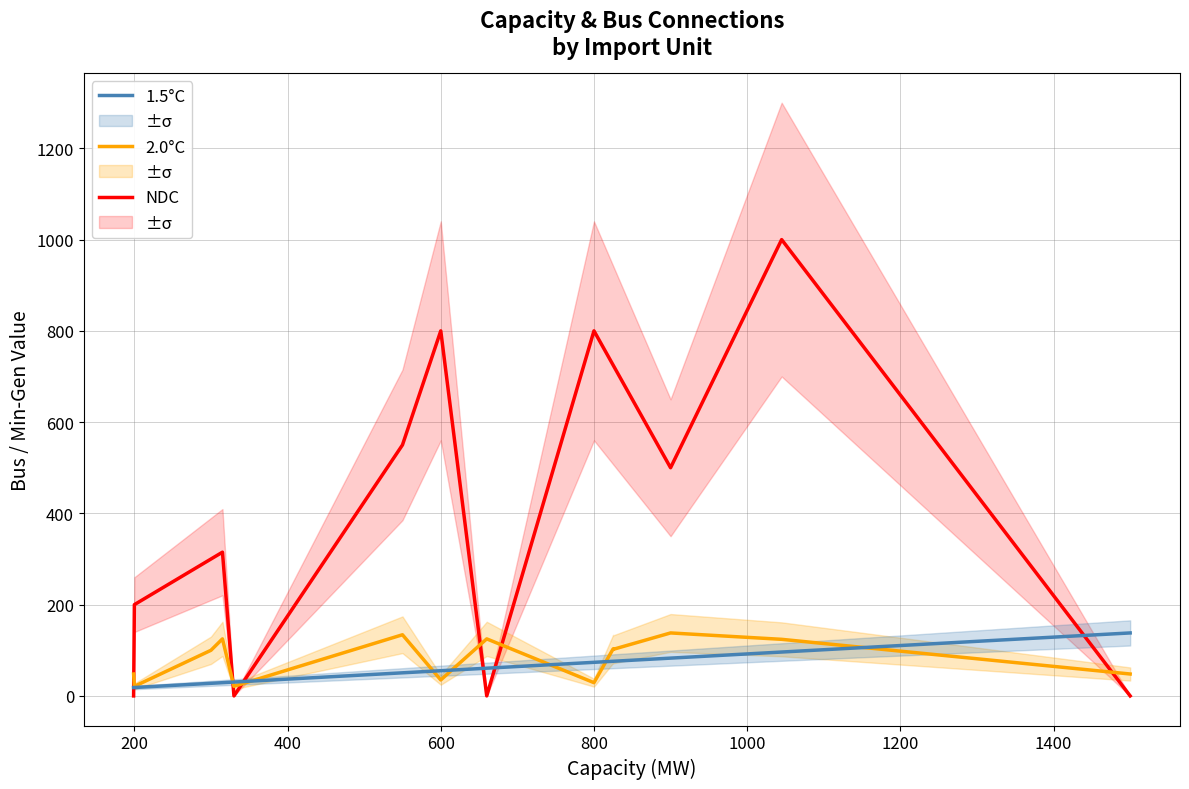

True or false: 2.0°C and NDC cross at least once.

True